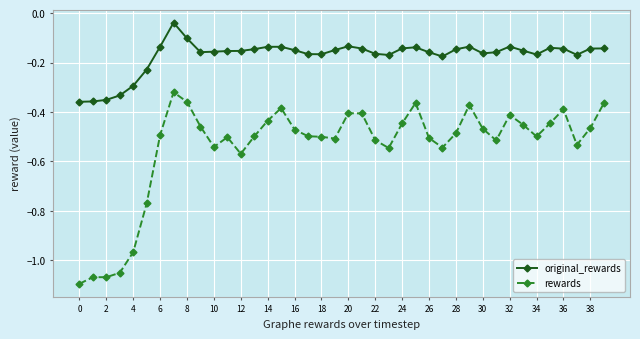

True or false: original_rewards has more than 1 interior local peaks.

True